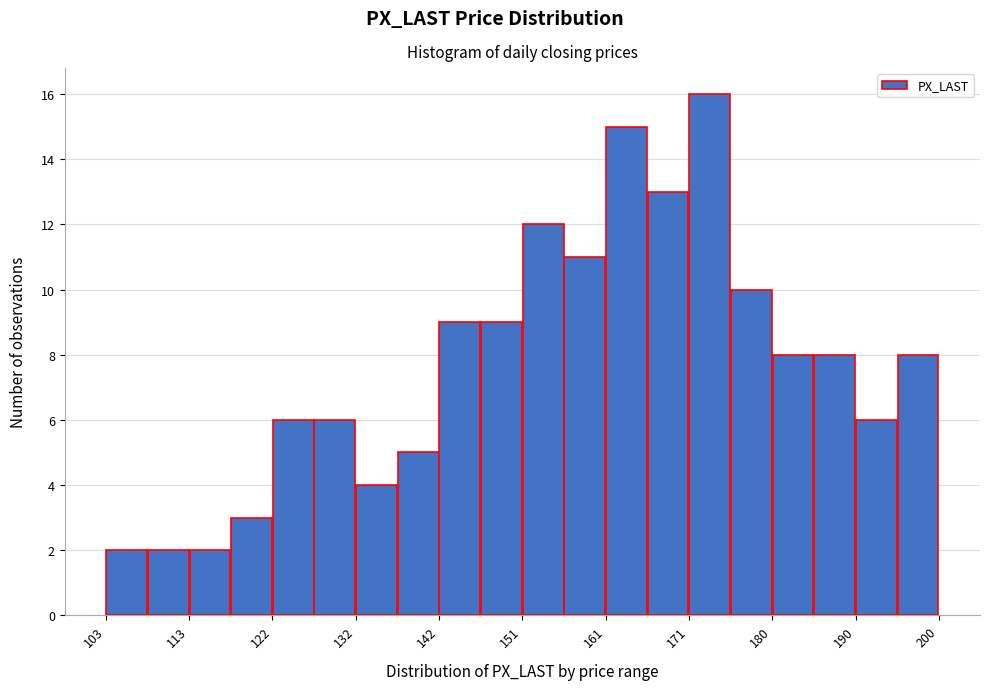

How tall is the bar that spans 142 to 147 on the x-axis? Neither the bar edges nor the heights are printed on the chart, so give them approximately, as read against the axes.

9